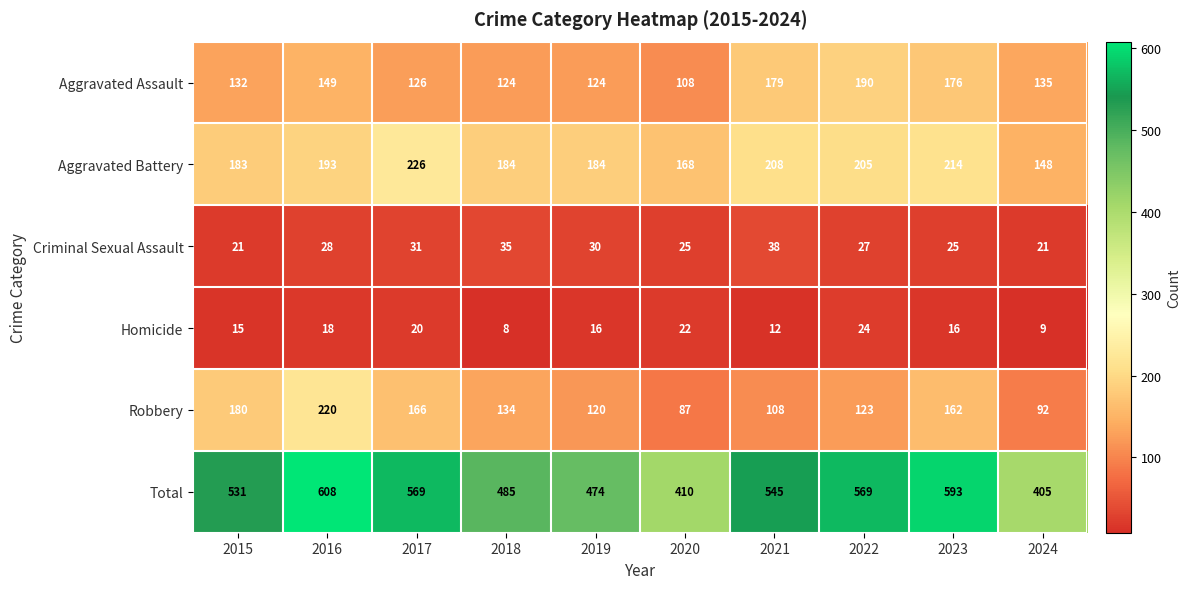

What is the difference between the maximum and minimum values in the Homicide series?

16